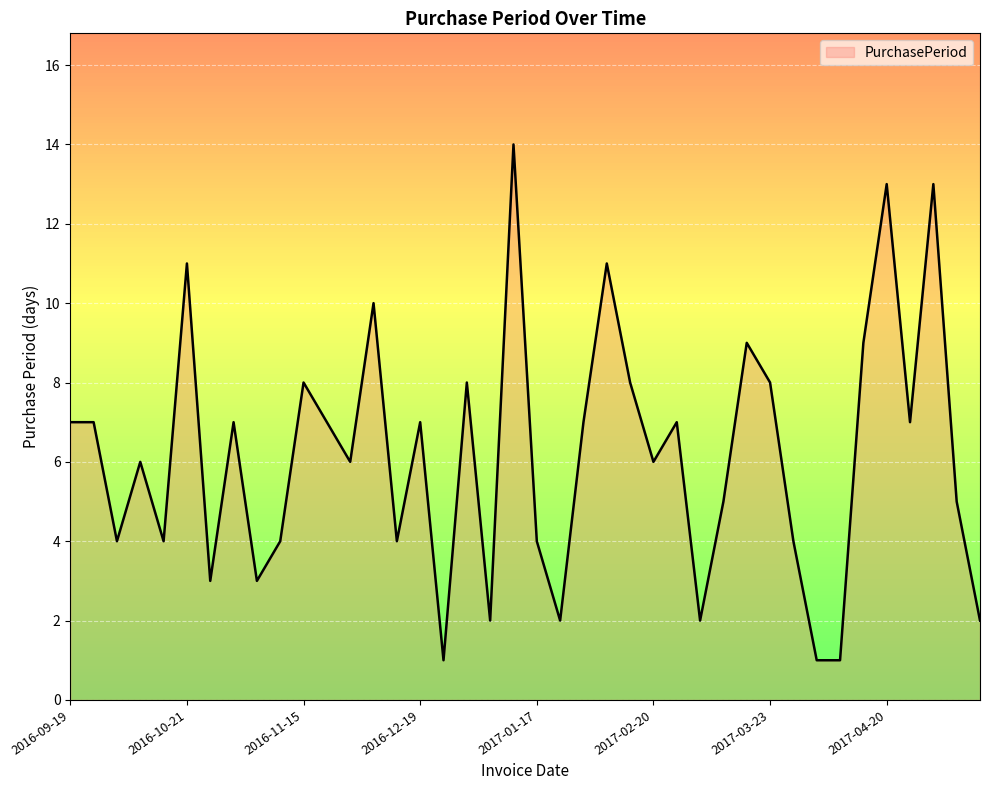

What is the greatest value displayed?

14